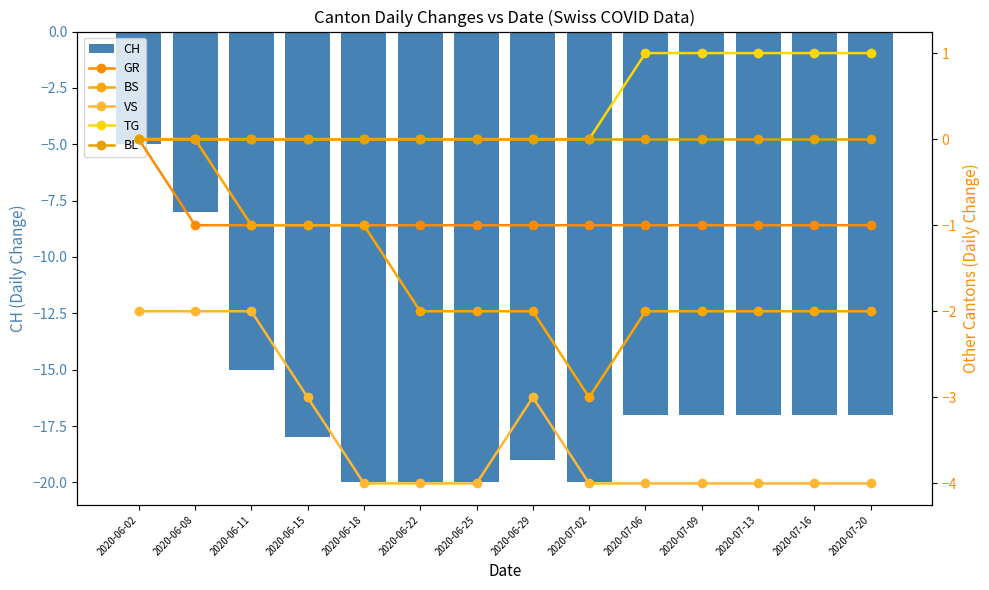

What are all the series names shown in the legend?

CH, GR, BS, VS, TG, BL